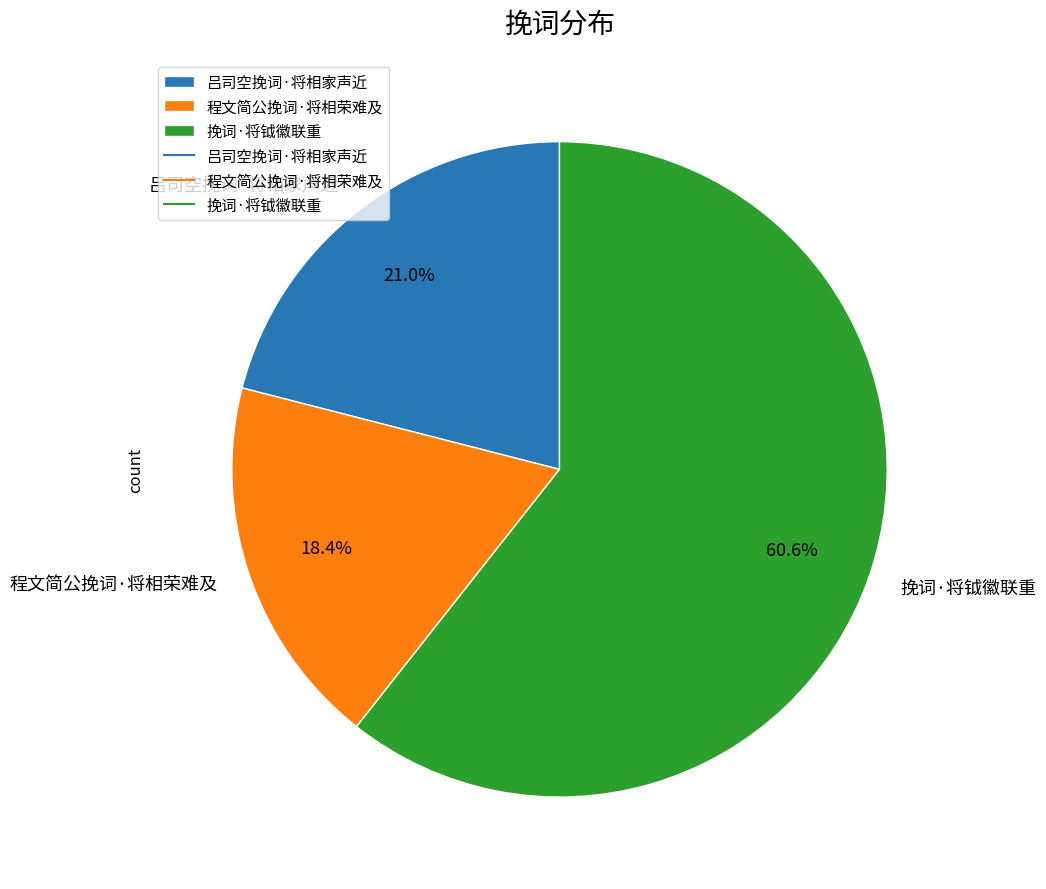

How many segments does this pie chart have?

3